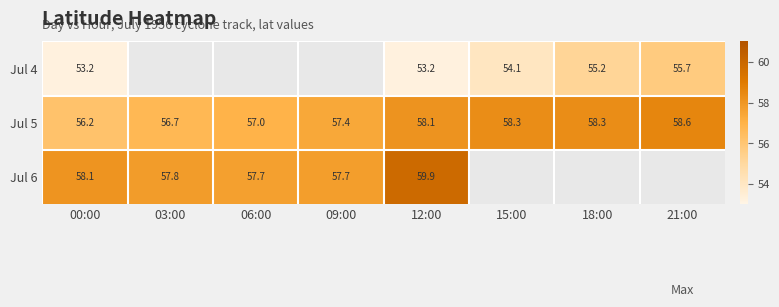

What is the approximate value of Jul 4 at 00:00?

53.2